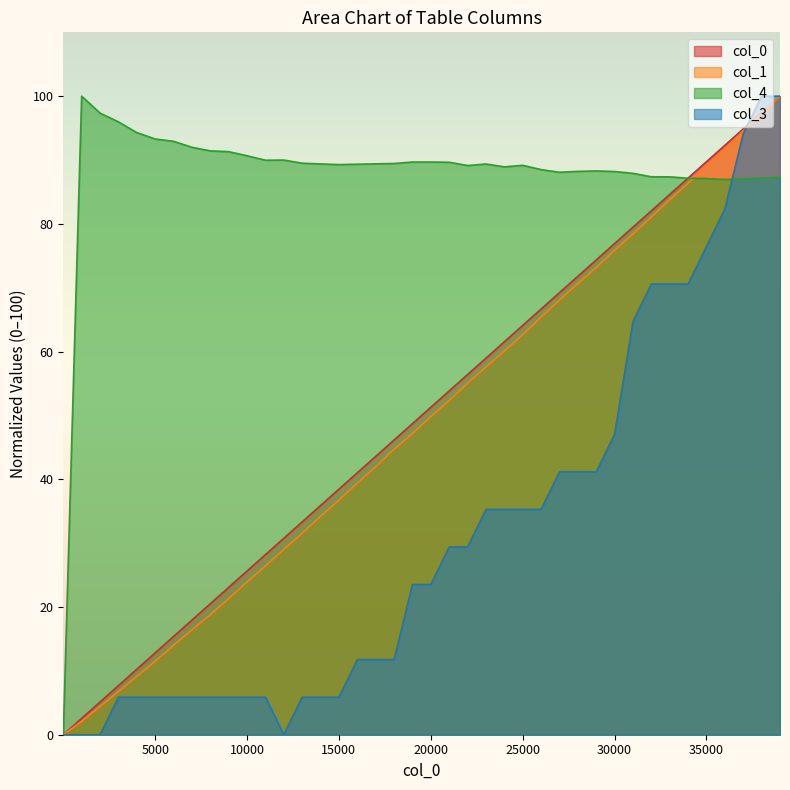

What is the sum of all col_0 values?

2000.0